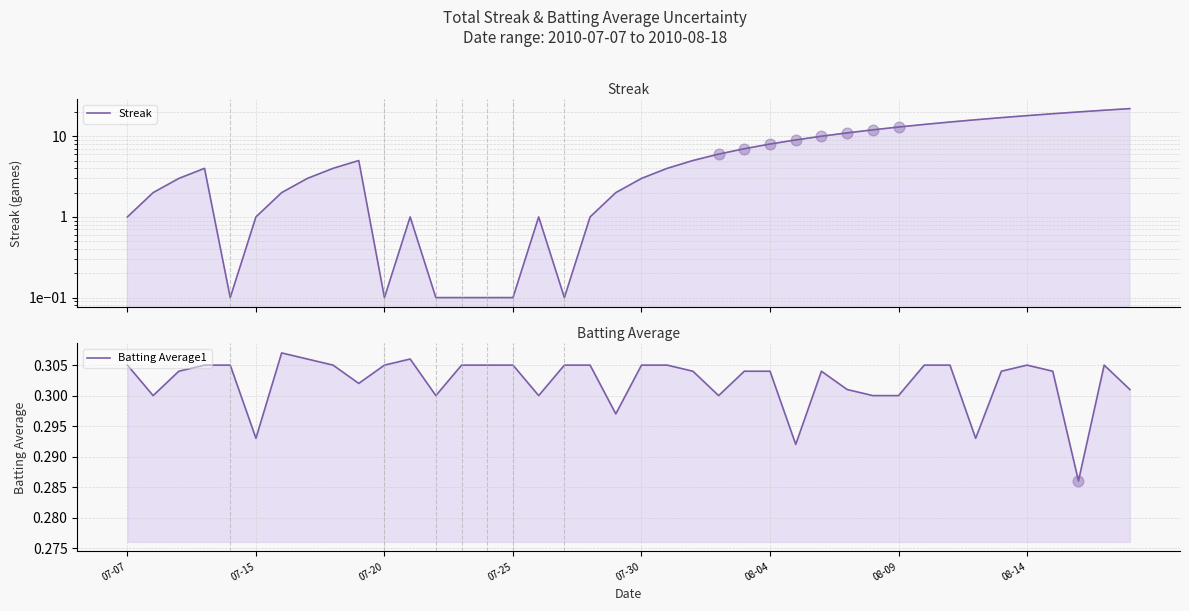

What are all the series names shown in the legend?

Streak, Batting Average1